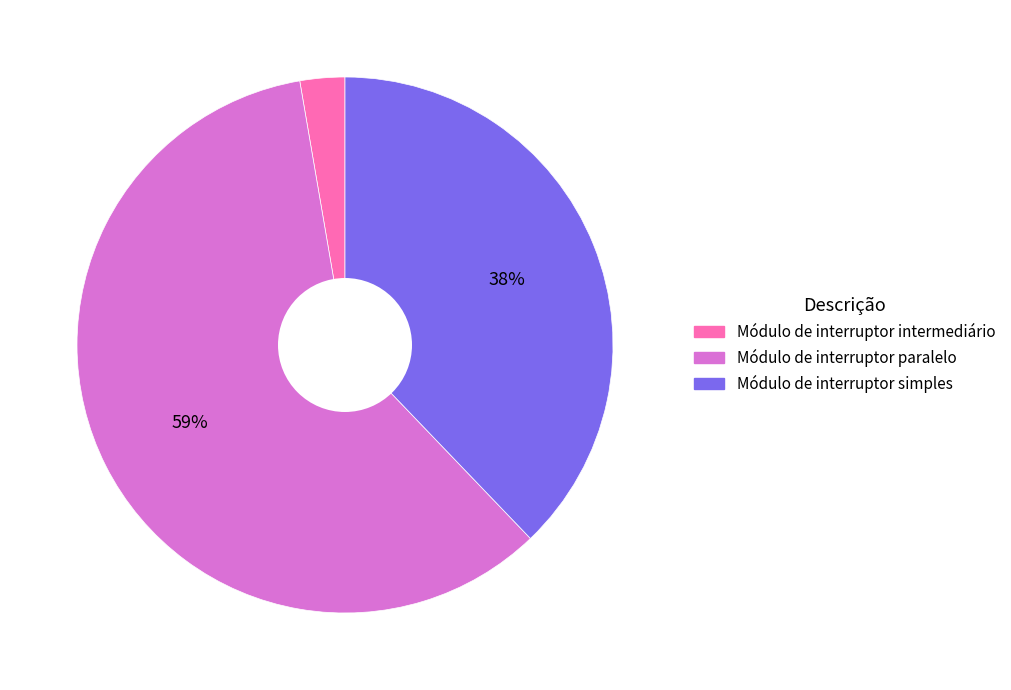

The Módulo de interruptor simples slice represents 43% of the pie. True or false?

False